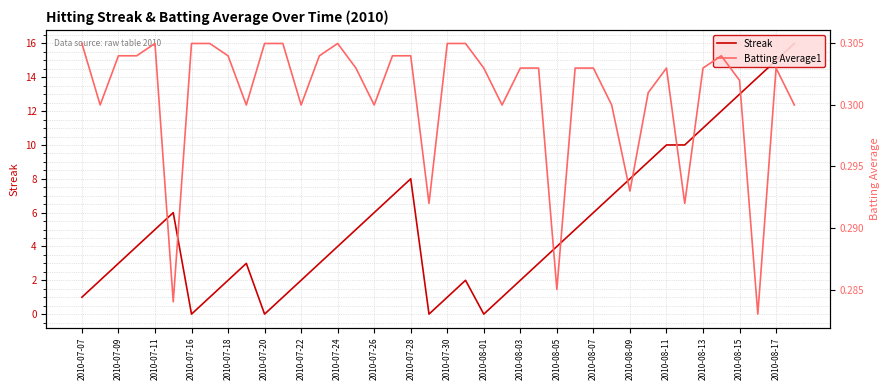

Reading left to right, list all the values displayed in this chart.

Streak: 1.0	2.0	3.0	4.0	5.0	6.0	0.0	1.0	2.0	3.0	0.0	1.0	2.0	3.0	4.0	5.0	6.0	7.0	8.0	0.0	1.0	2.0	0.0	1.0	2.0	3.0	4.0	5.0	6.0	7.0	8.0	9.0	10.0	10.0	11.0	12.0	13.0	14.0	15.0	16.0
Batting Average1: 0.3	0.3	0.3	0.3	0.3	0.3	0.3	0.3	0.3	0.3	0.3	0.3	0.3	0.3	0.3	0.3	0.3	0.3	0.3	0.3	0.3	0.3	0.3	0.3	0.3	0.3	0.3	0.3	0.3	0.3	0.3	0.3	0.3	0.3	0.3	0.3	0.3	0.3	0.3	0.3